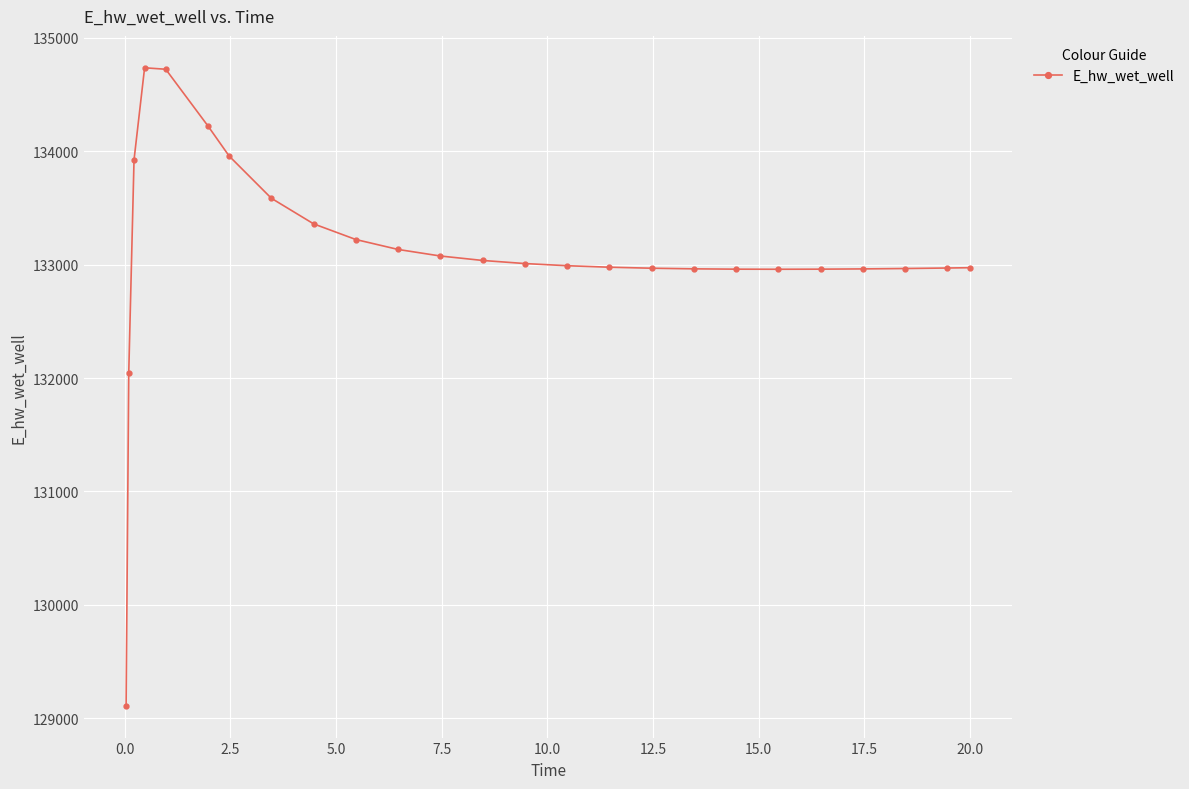

True or false: there are more than 0 points higher than both neighbors.

True